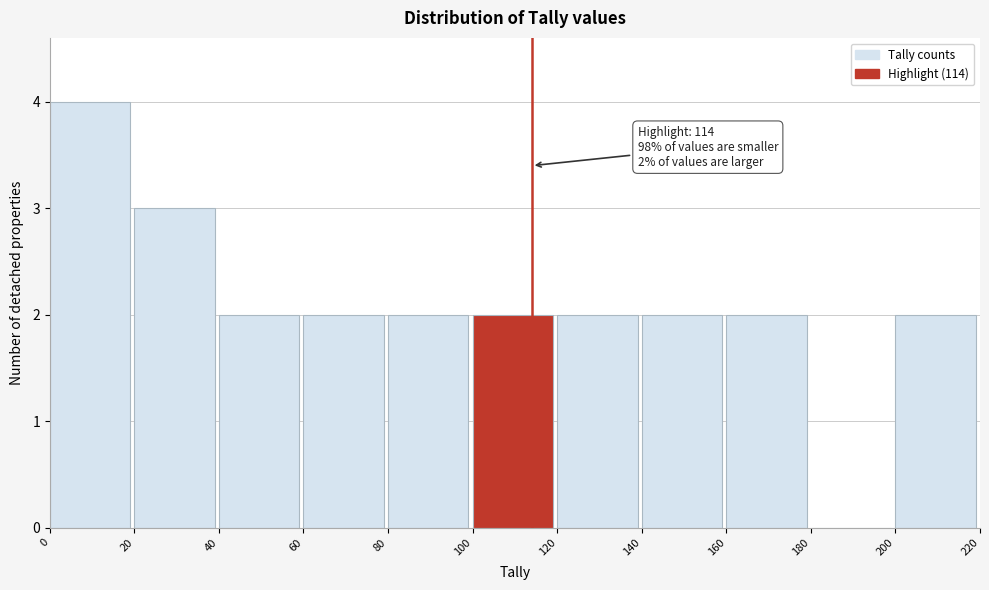

Over which range of the x-axis is the bar tallest?

0 to 20